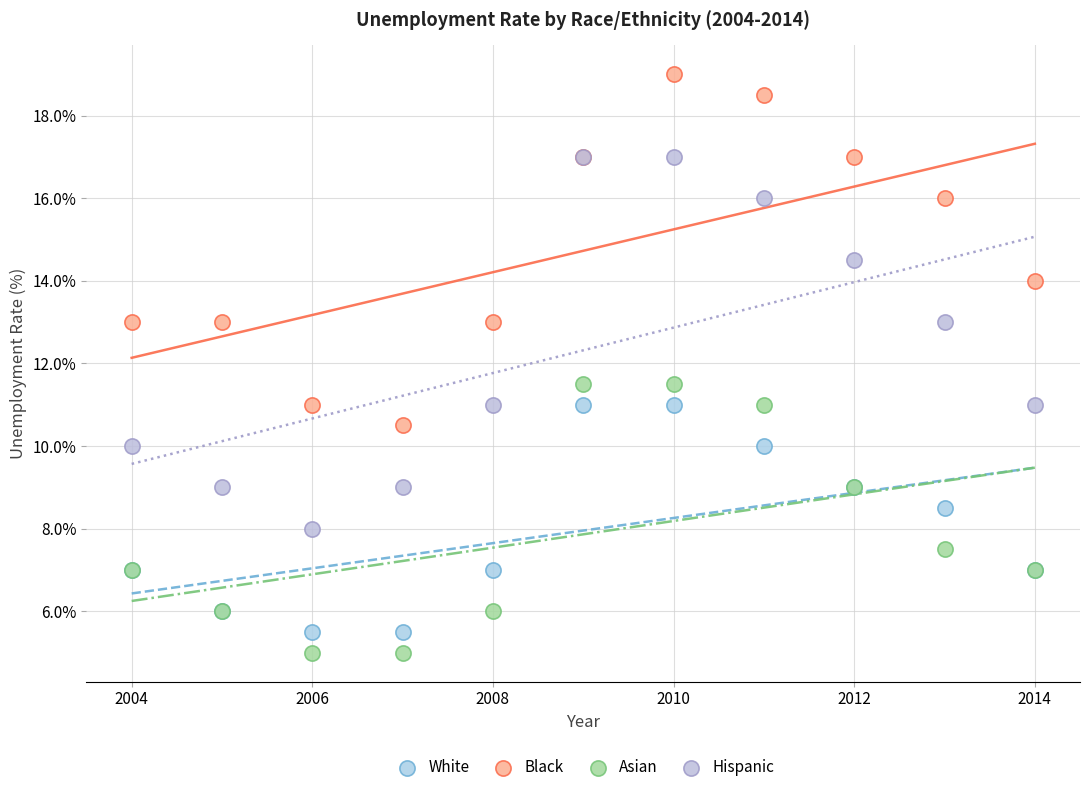

Which series has the largest Y range (max minus min)?

Hispanic